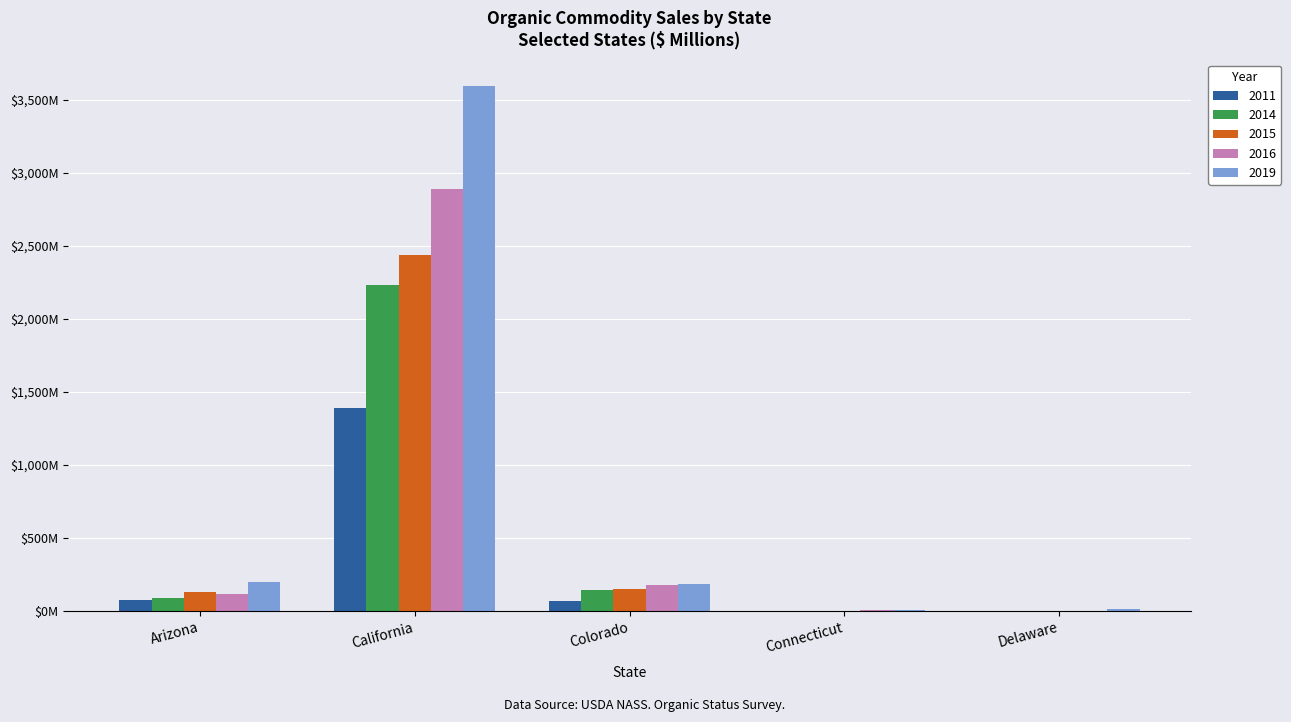

What is the total value across all series at Delaware?

14.3